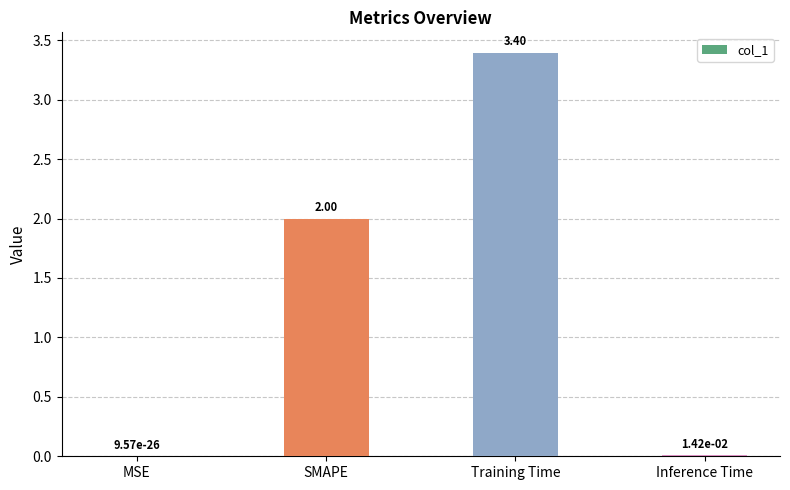

Are the bars grouped side by side (vs. stacked)?

No